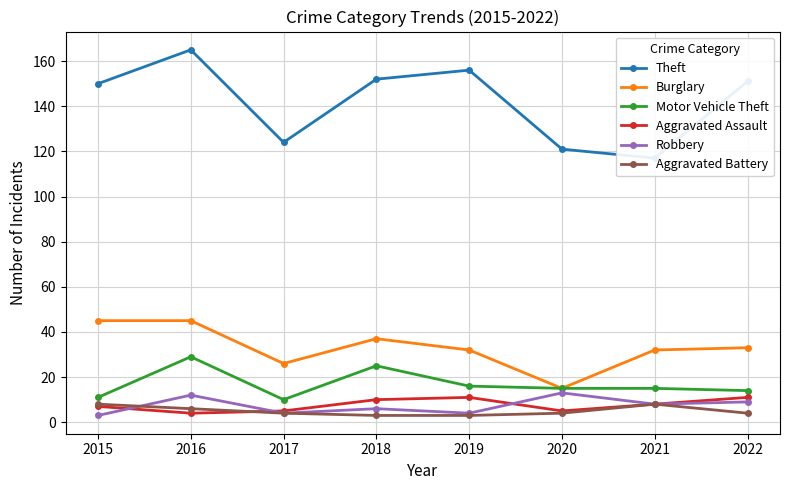

After their last crossing, which series has the higher values: Robbery or Aggravated Battery?

Robbery